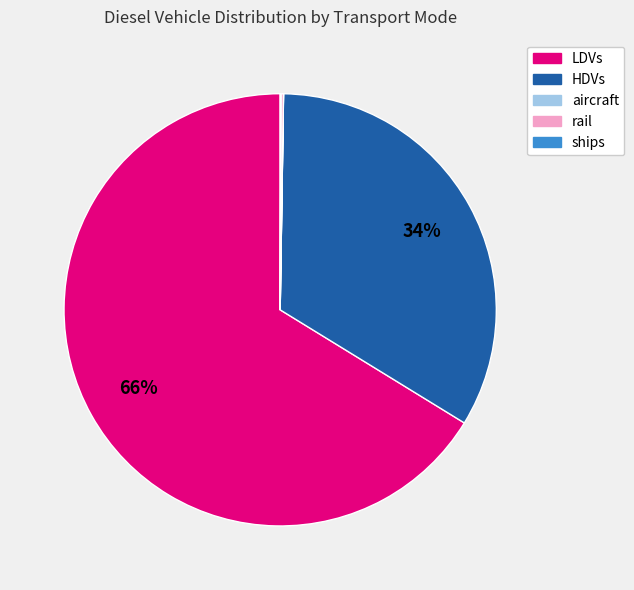

True or false: HDVs accounts for 20% of the total.

False